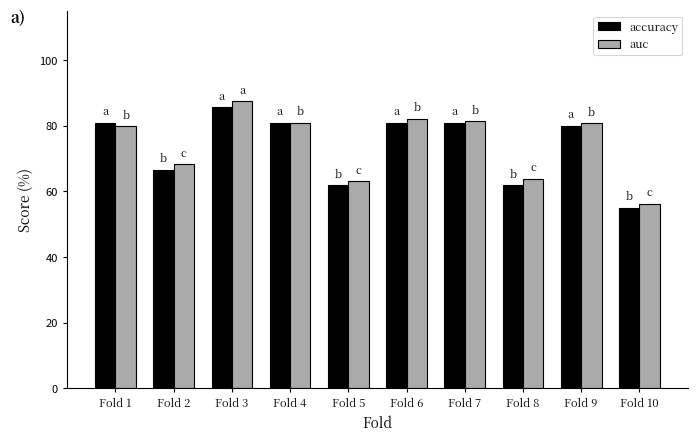

Which series has the largest range (max minus min)?

auc